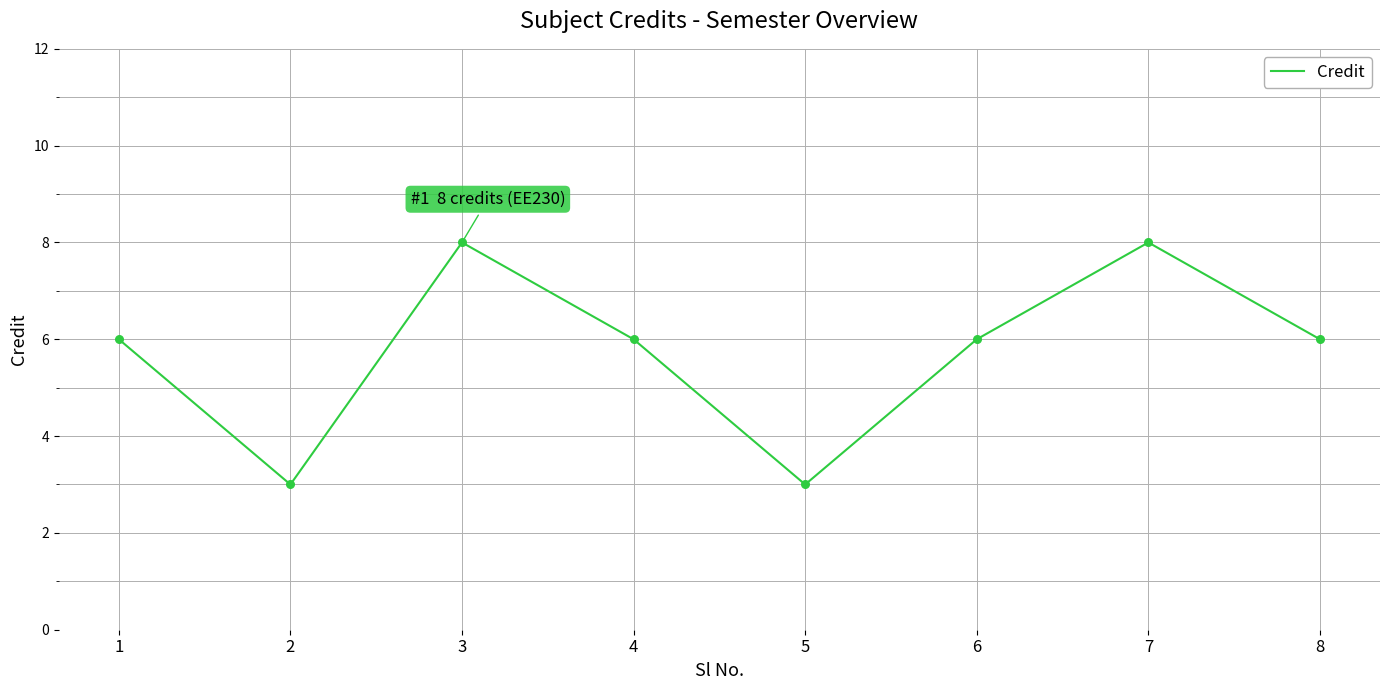

What is the ratio of the value at 2 to the value at 5?

1.0